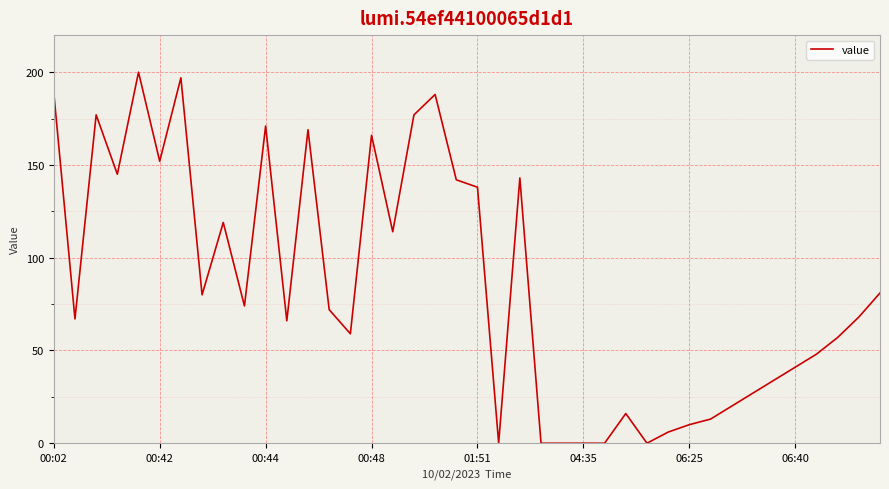

What is the difference between the maximum and minimum values?

200